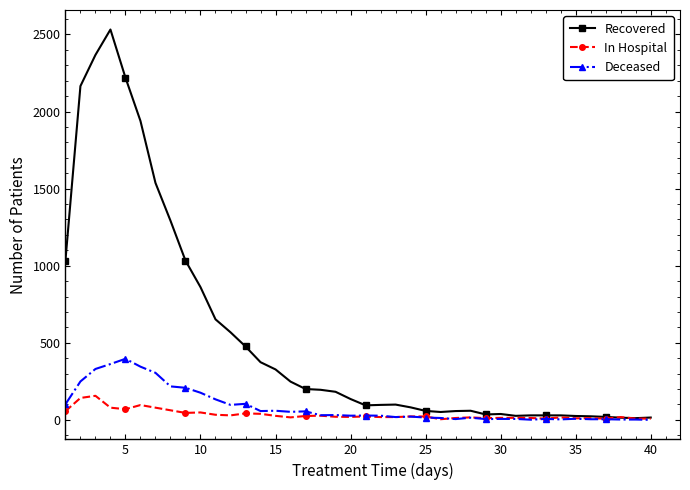

What is the maximum value for Deceased?

396